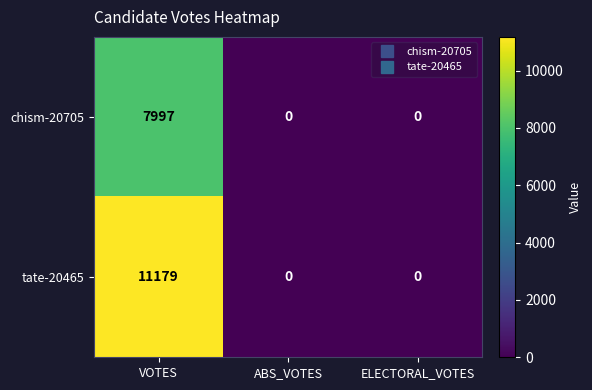

Which series has the largest total across all categories?

tate-20465